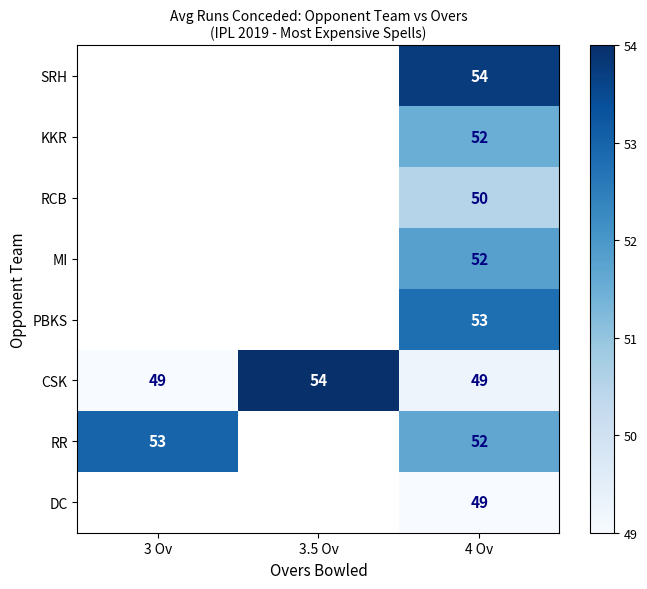

What is the difference between the maximum and minimum values in the CSK series?

5.0